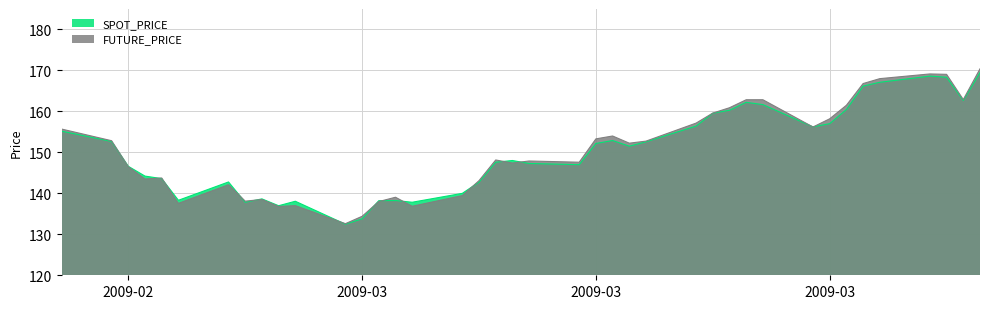

True or false: FUTURE_PRICE and SPOT_PRICE cross at least once.

True